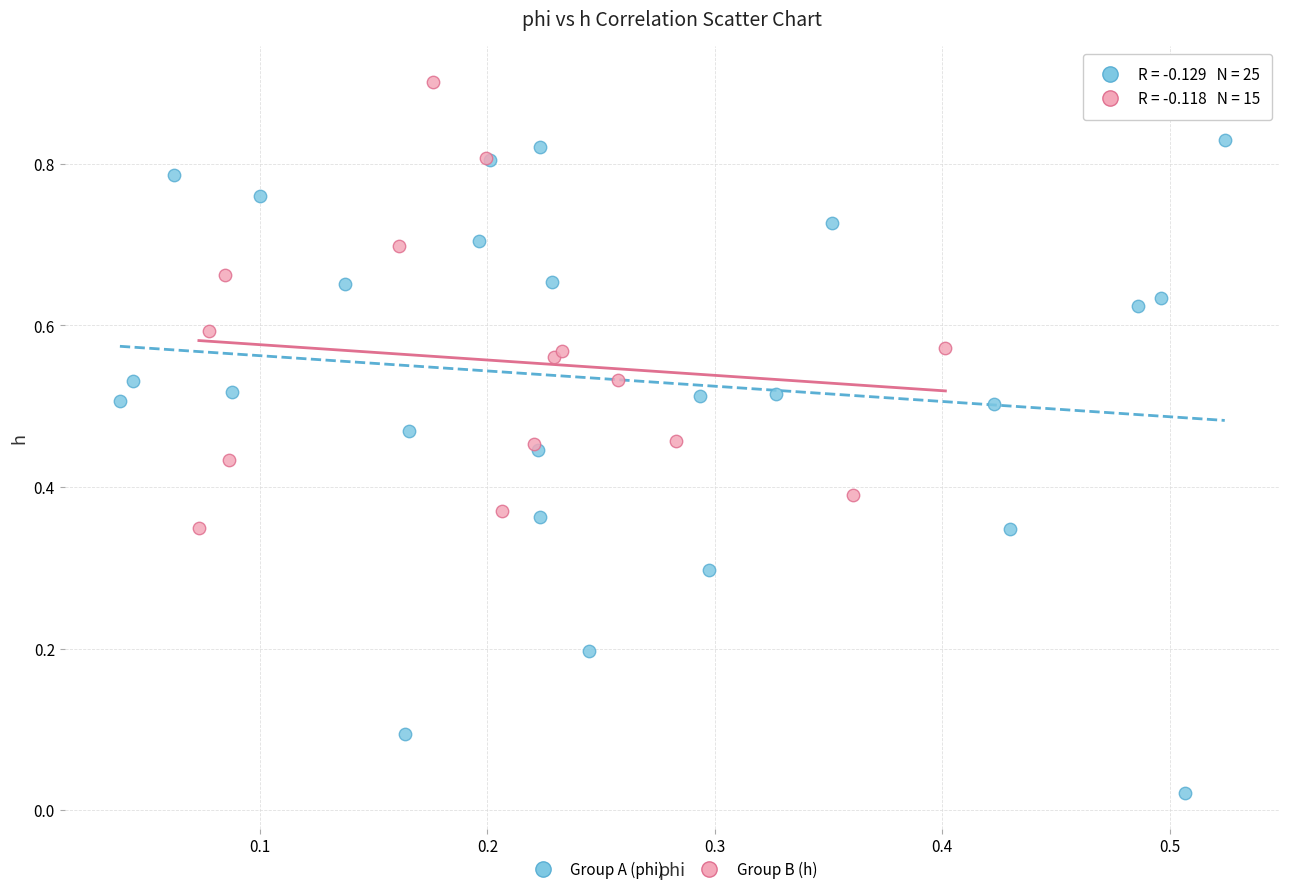

What are all the series names shown in the legend?

Group A (phi), Group B (h)